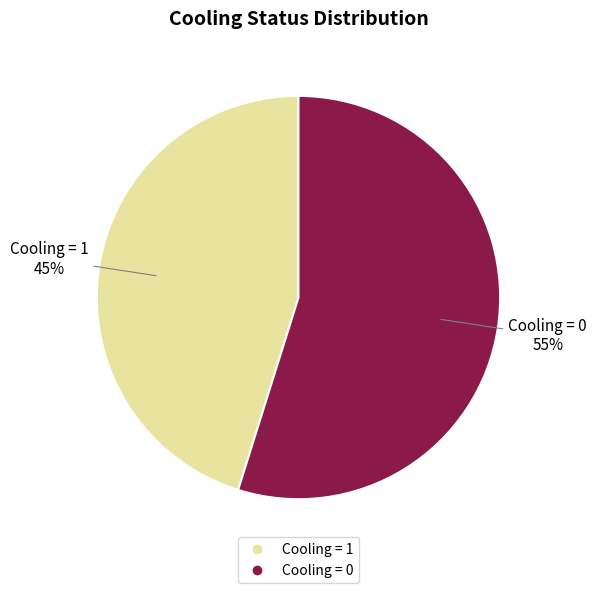

To the nearest percent, what is the difference between the largest and smallest slice percentages?

10%